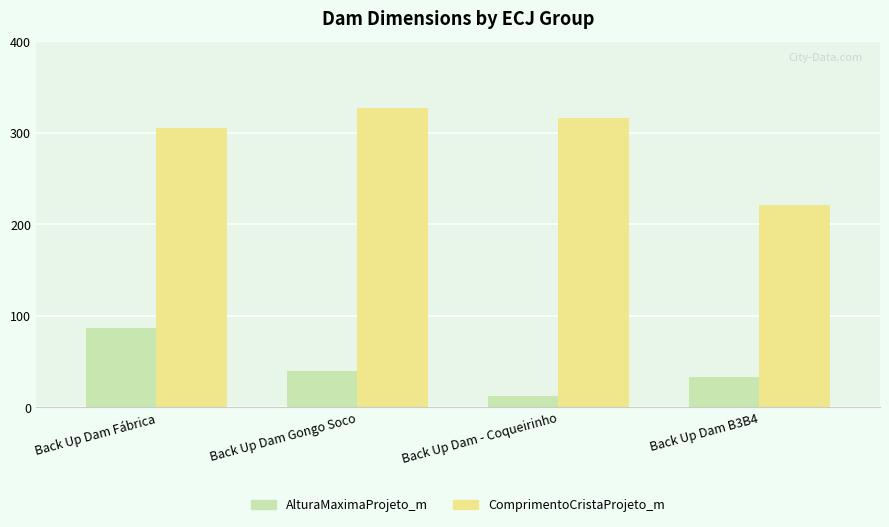

Which series changed the most between Back Up Dam Gongo Soco and Back Up Dam - Coqueirinho?

AlturaMaximaProjeto_m